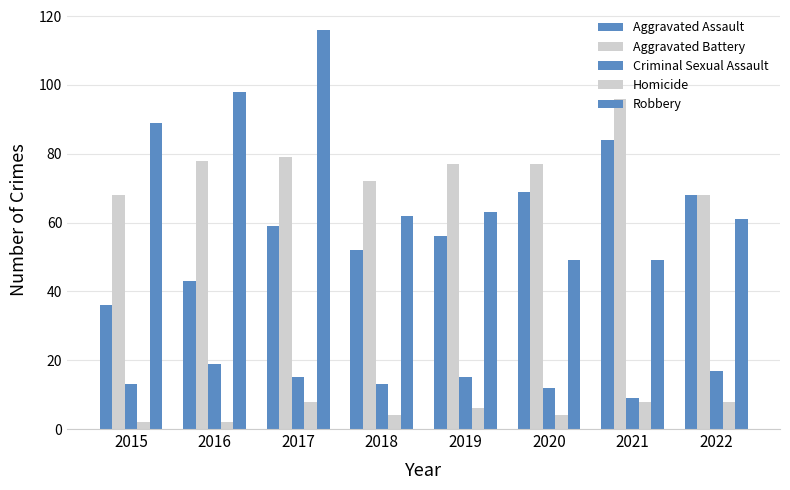

How many values in the Robbery series are below 63?

4